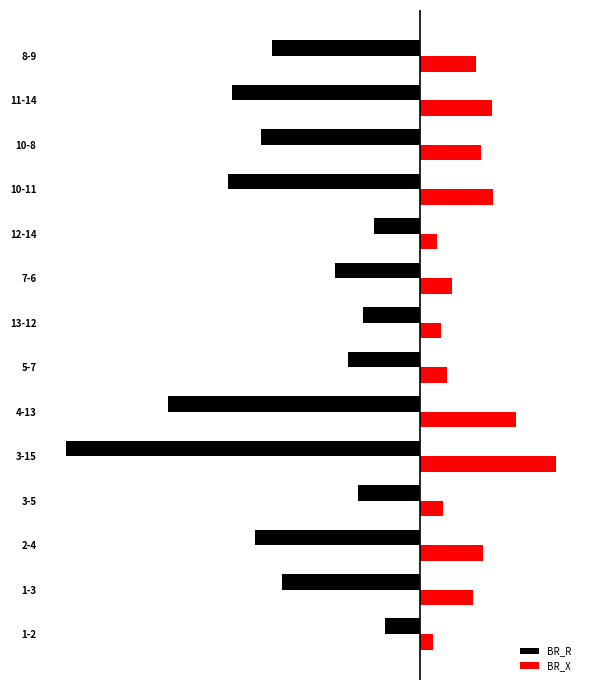

Which series has the largest total across all categories?

BR_X